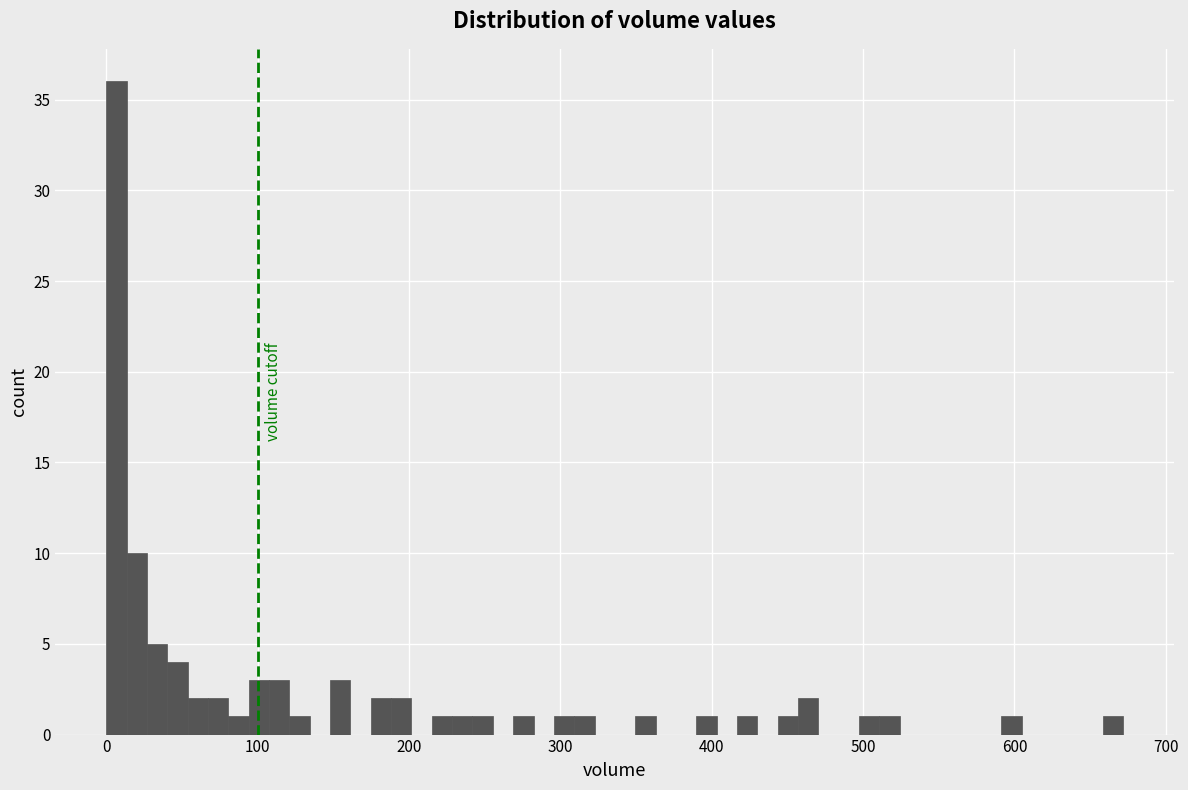

Around what value on the x-axis is the tallest bar? Give the approximate position of its centre, as read against the axis.

10